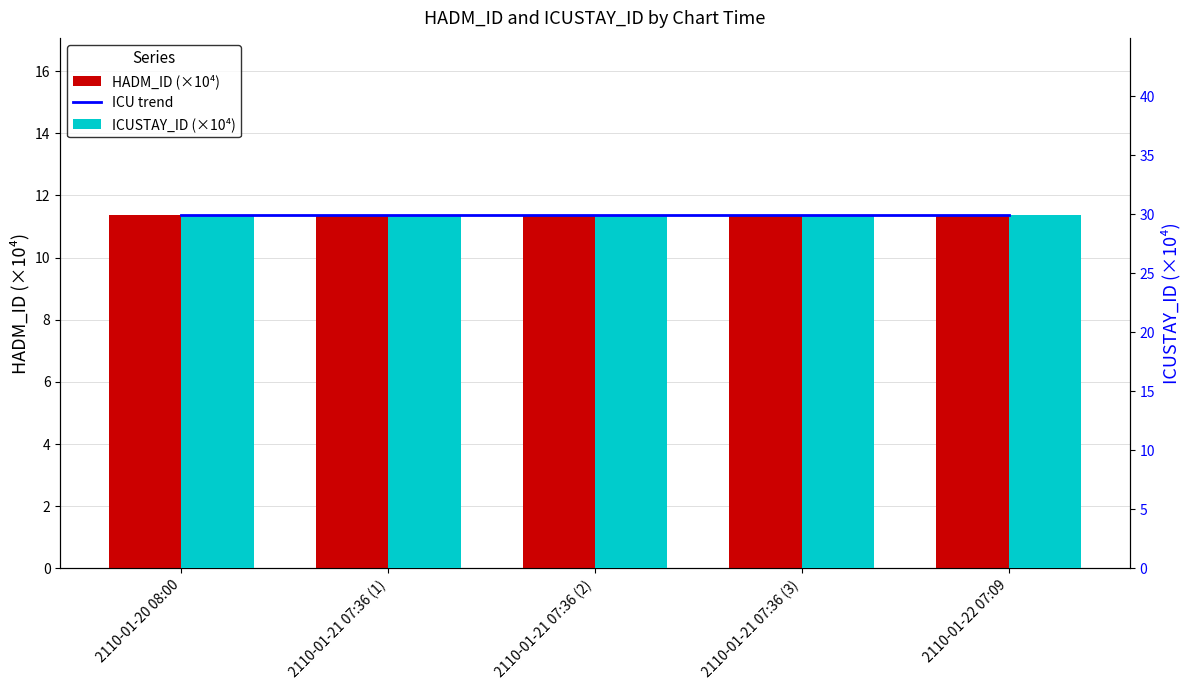

Does the chart contain stacked bars?

No